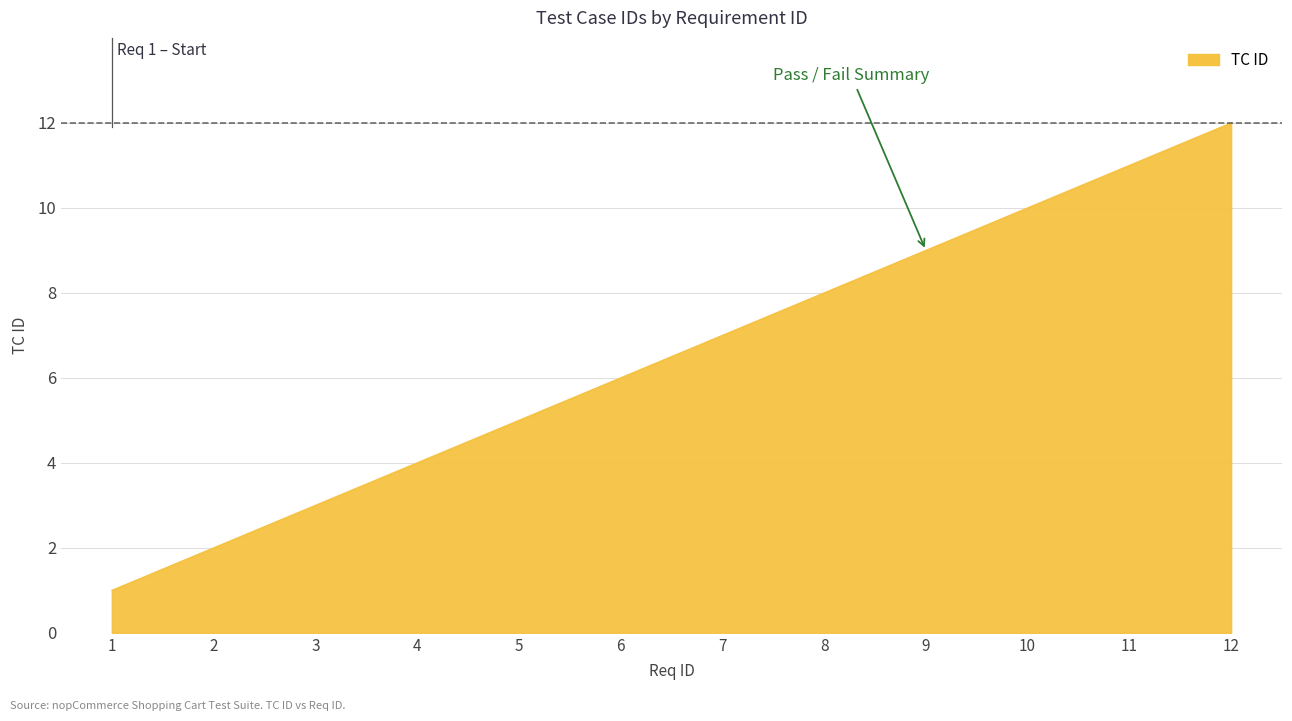

How many categories are shown in the chart?

12